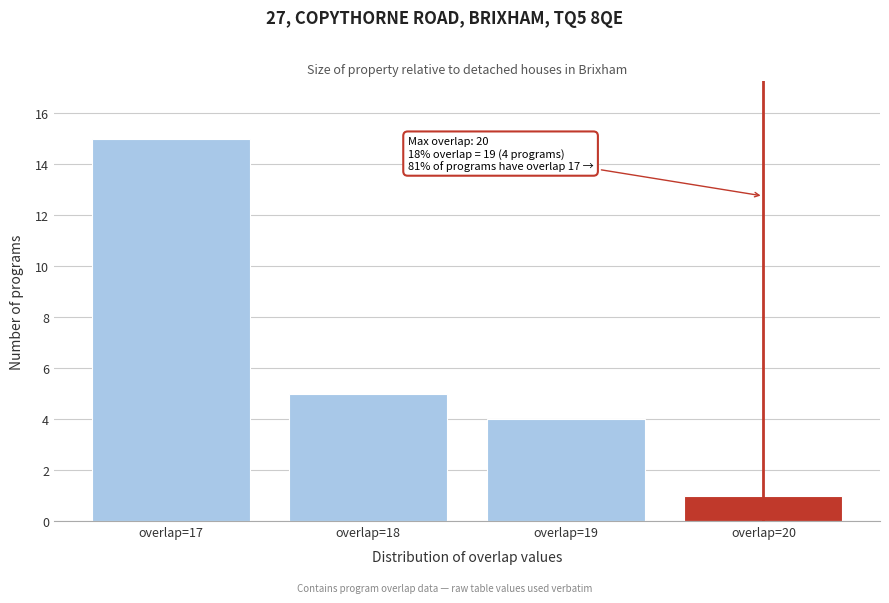

Reading left to right, extract all data points from this chart.

overlap=17=15	overlap=18=5	overlap=19=4	overlap=20=1